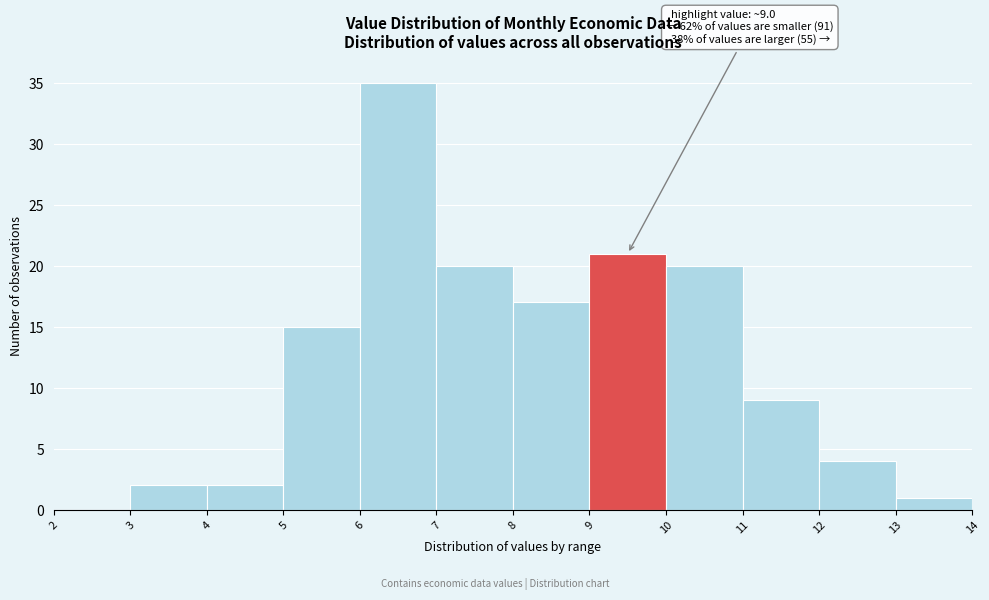

Which range on the x-axis has the tallest bar?

6 to 7